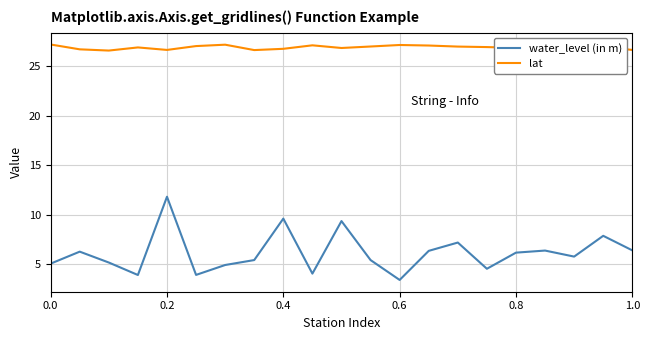

At how many categories does at least one series exceed 8?

21